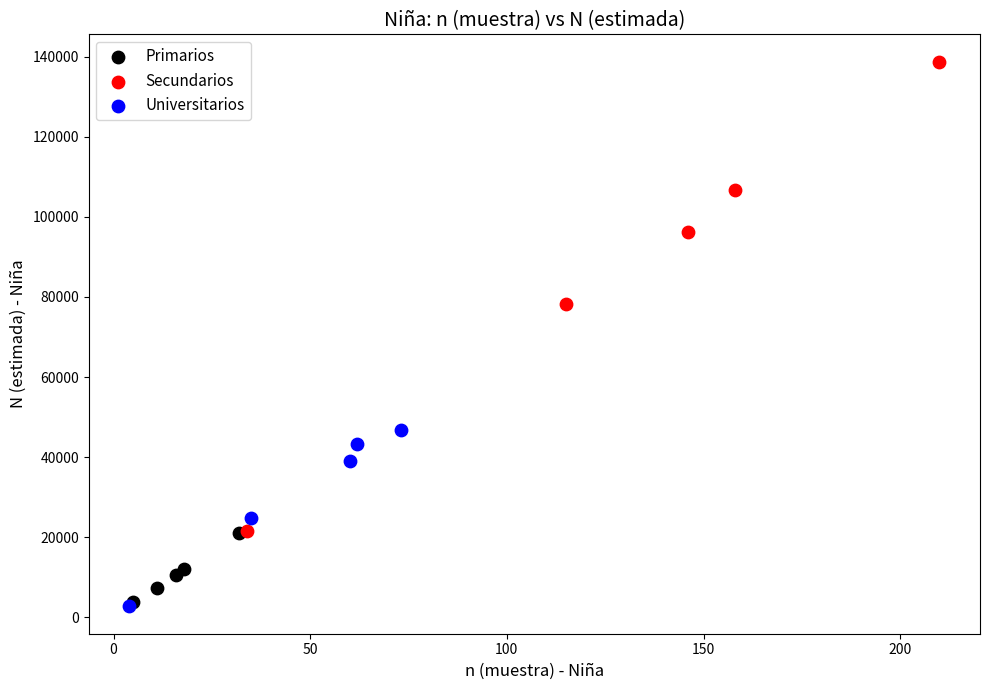

Which series contains the highest Y value?

Secundarios